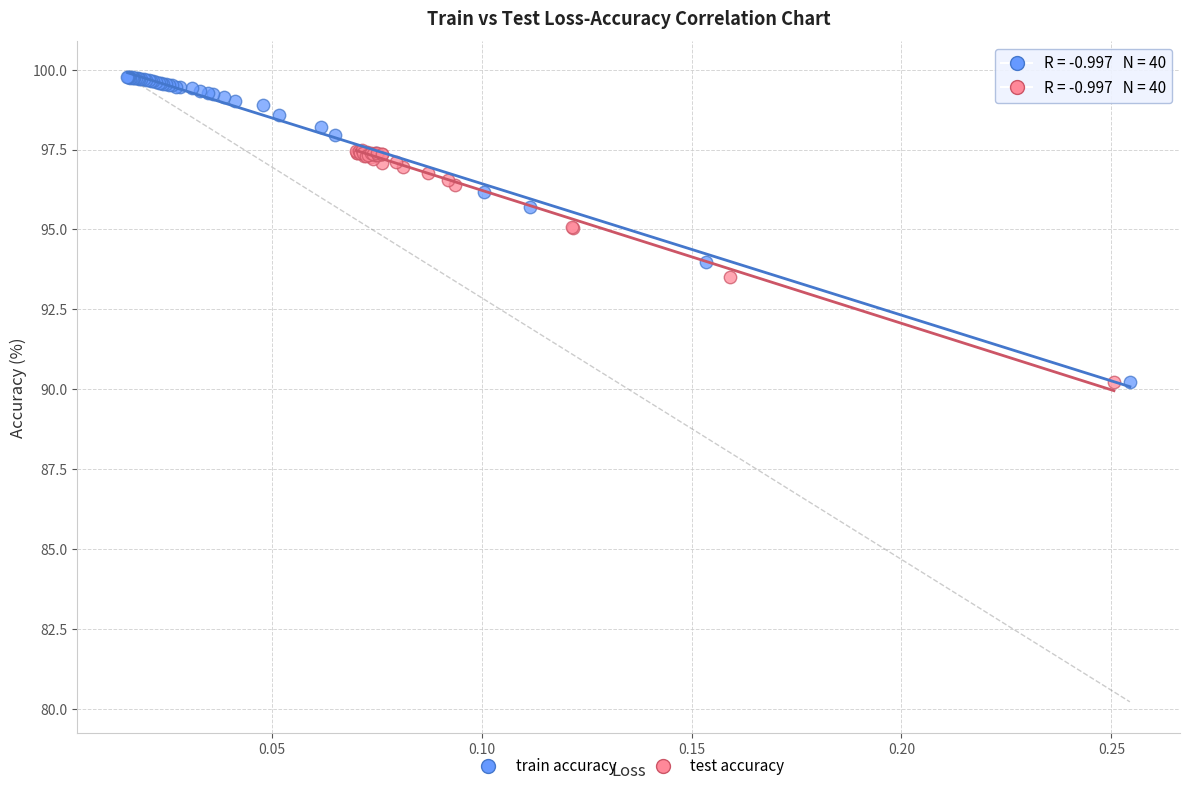

Which series has the widest spread of Y values?

train accuracy